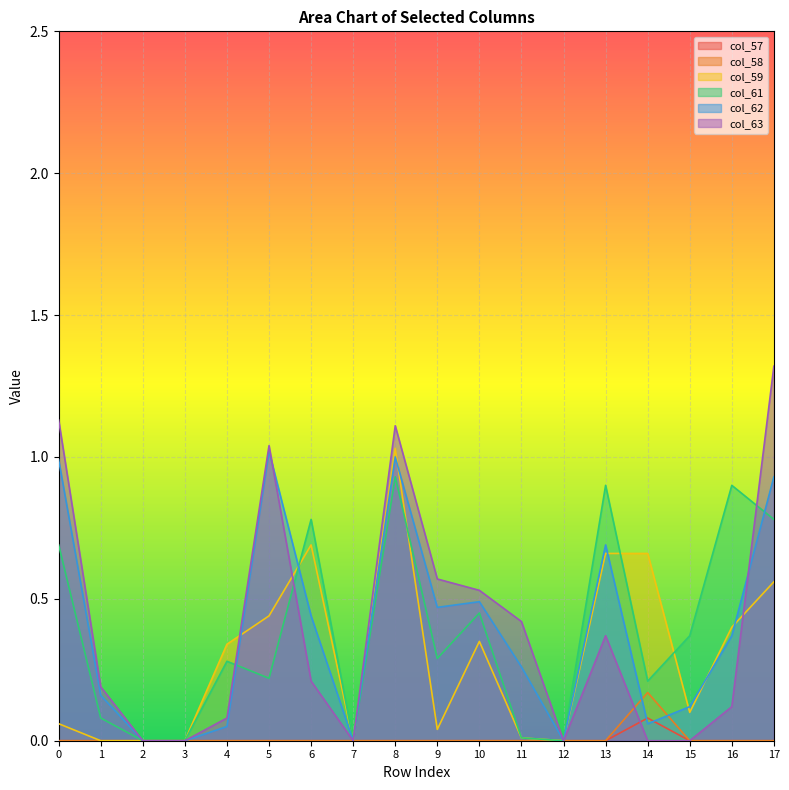

Which label corresponds to the largest value in the chart?

17